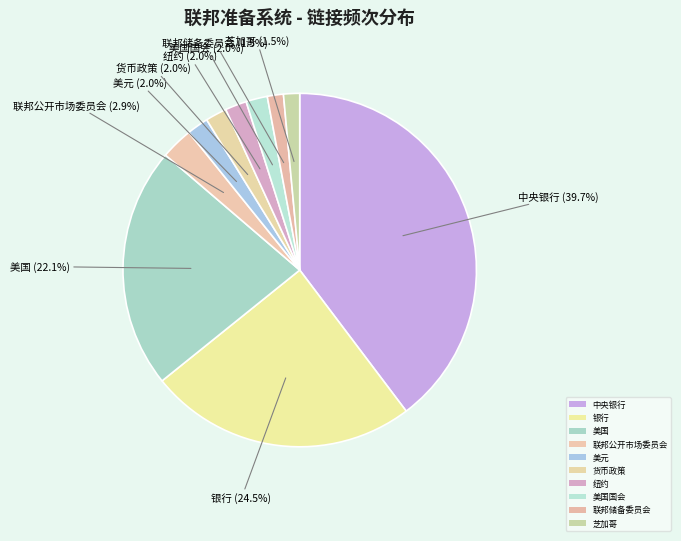

To the nearest percent, what portion does 美元 represent?

2%